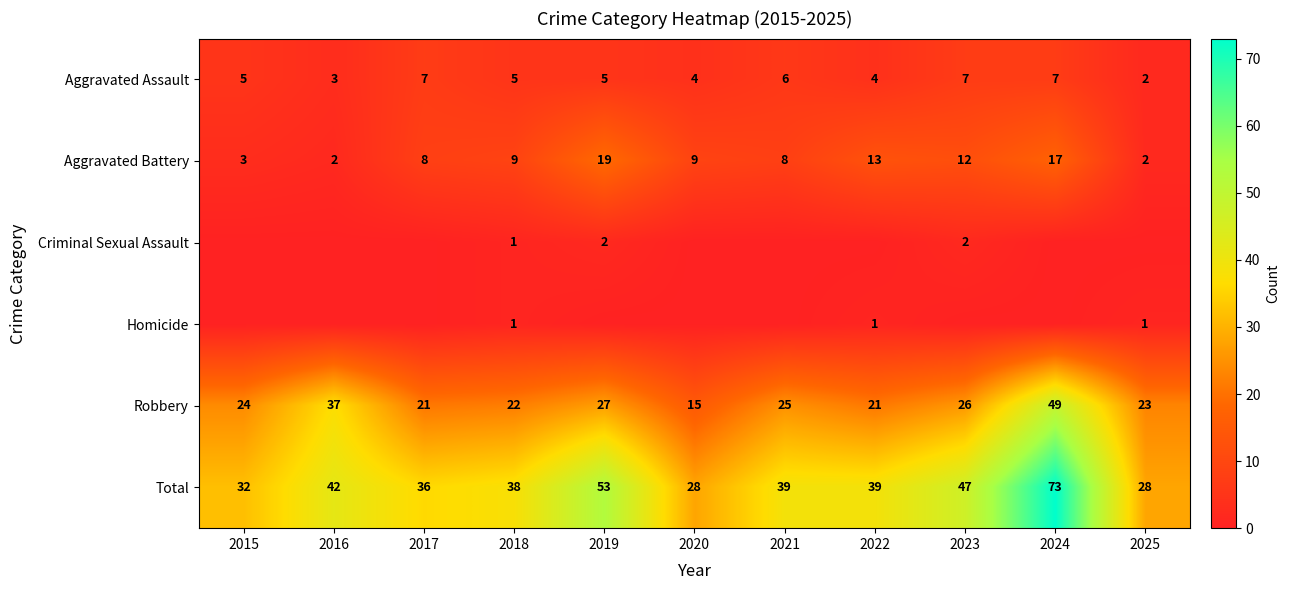

What value does the Robbery series have at 2021, to the nearest 5?

25